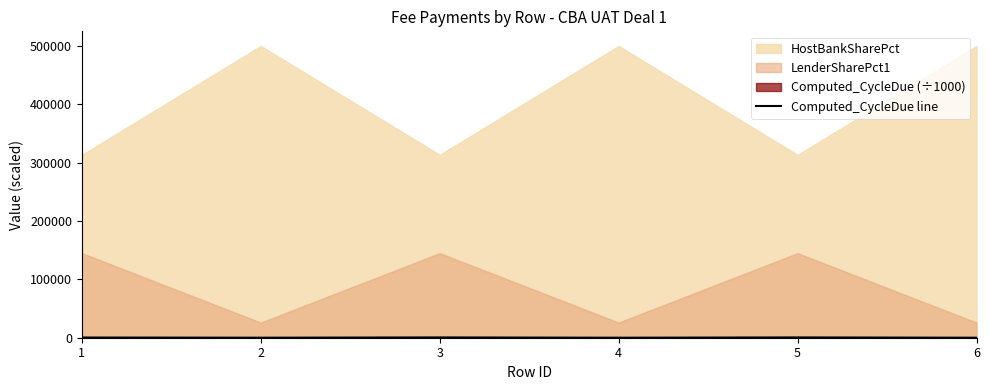

What is the approximate value at 2?

25.2